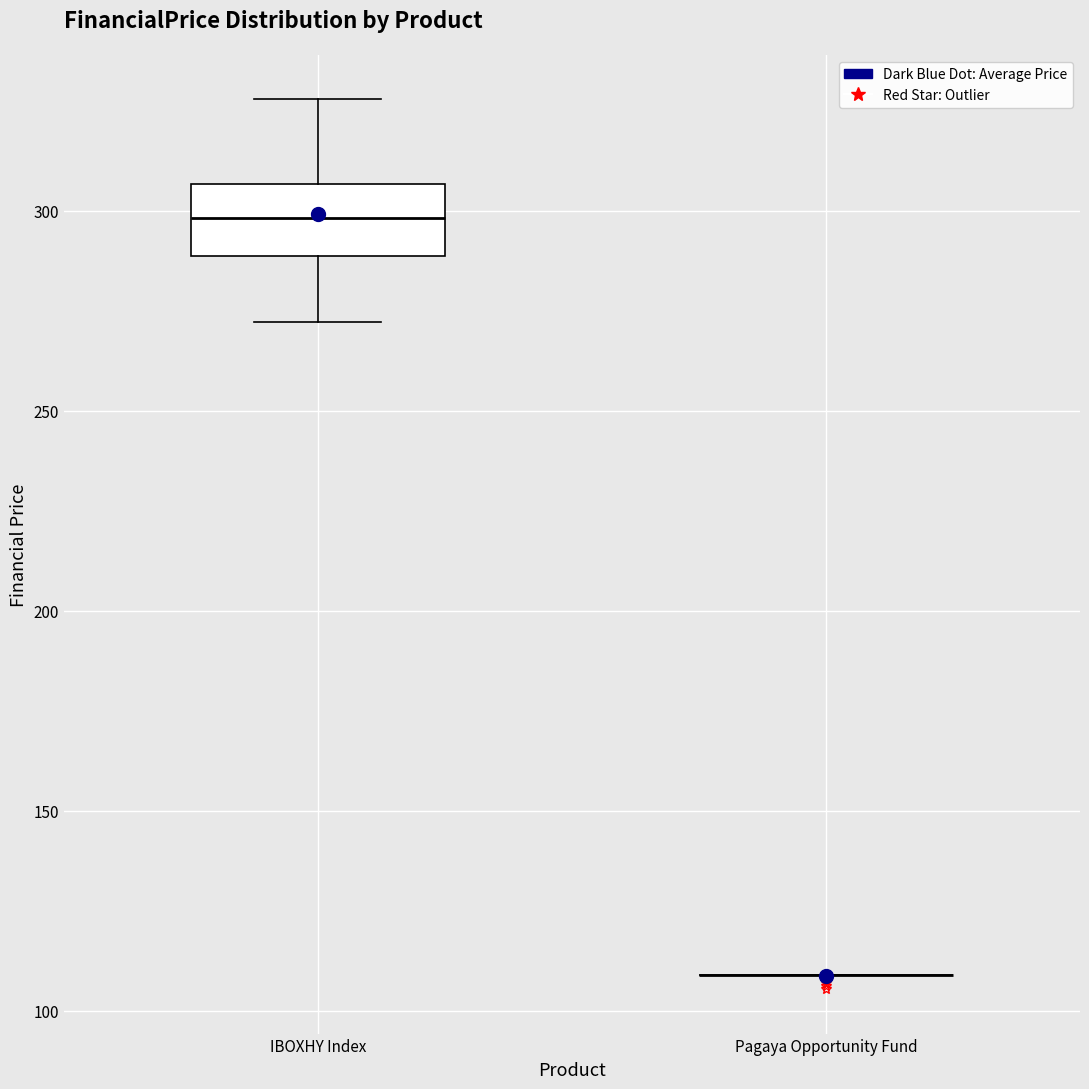

Where is the upper edge of the box for IBOXHY Index on the y-axis? The values are not printed on the chart, so give them approximately, as read against the axis.

305